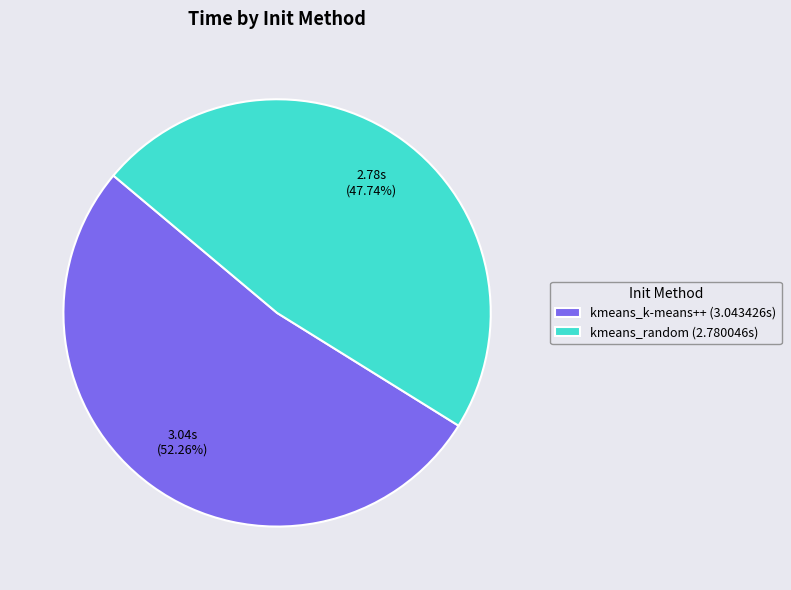

What percentage is the kmeans_k-means++ slice, to the nearest percent?

52%